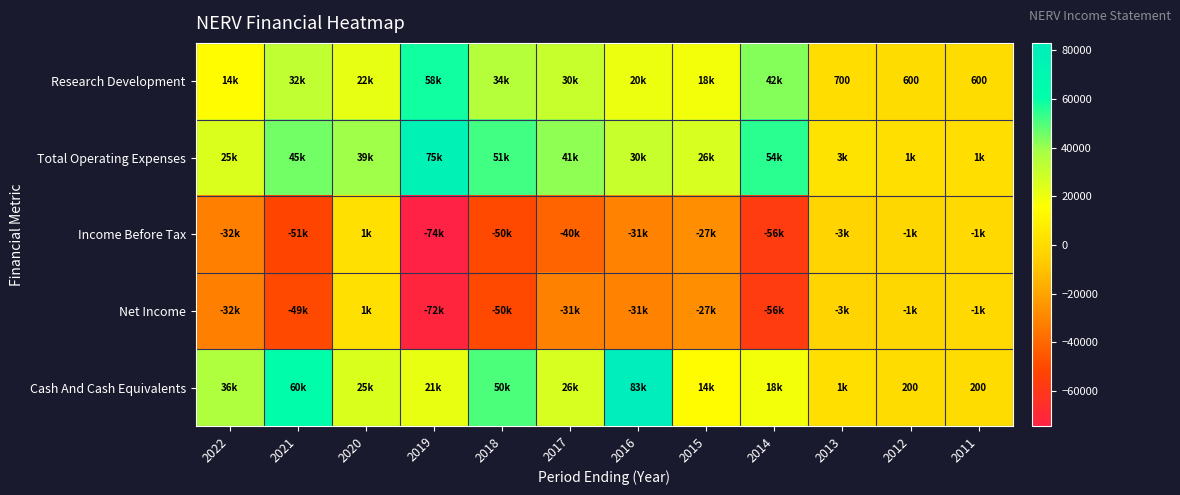

The Cash And Cash Equivalents series shows 200 at 2012. True or false?

True